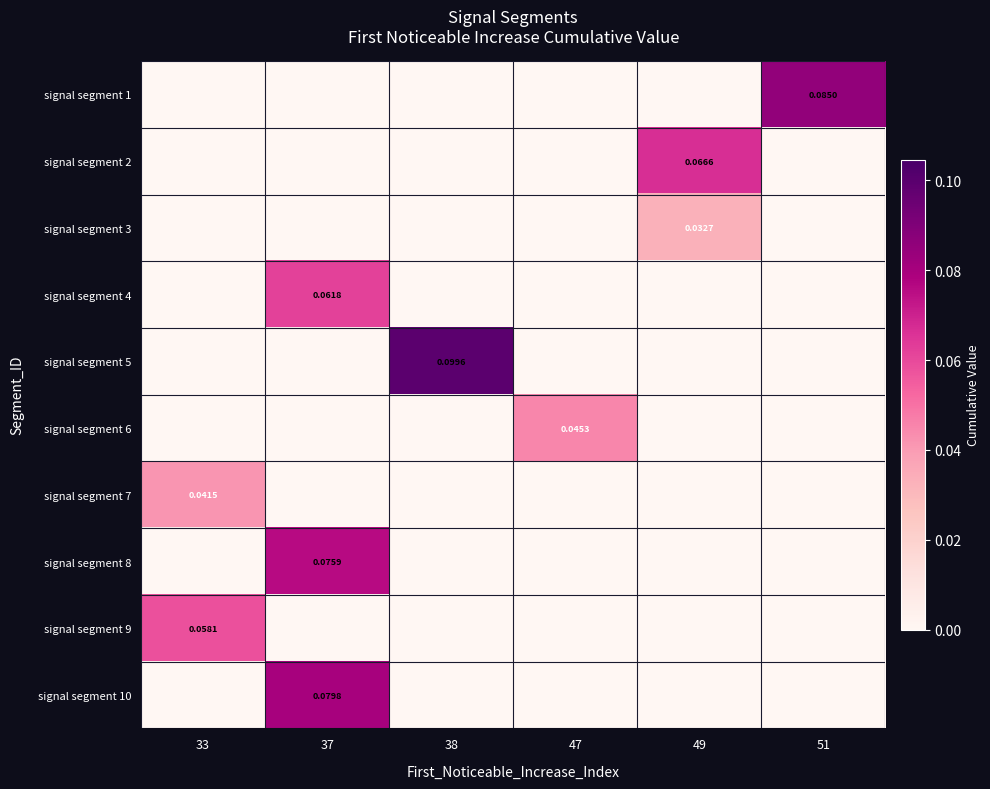

What is the sum of all signal segment 10 values?

0.1